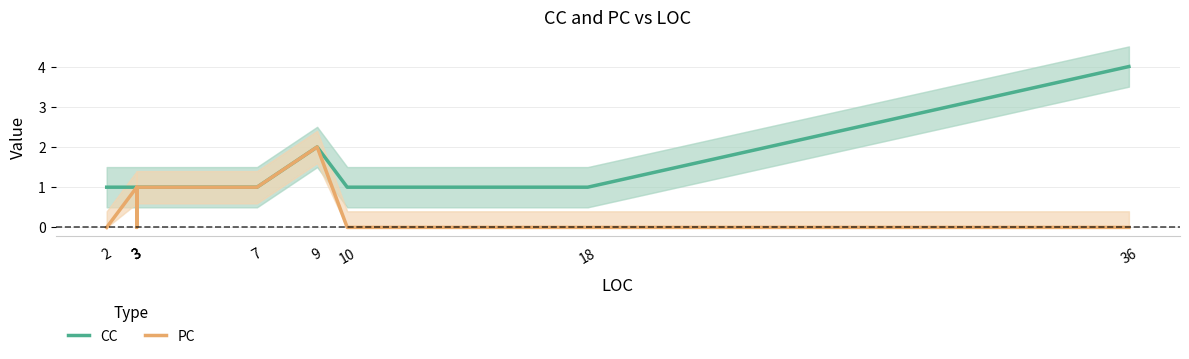

Is this an area chart (filled region under the line)?

No